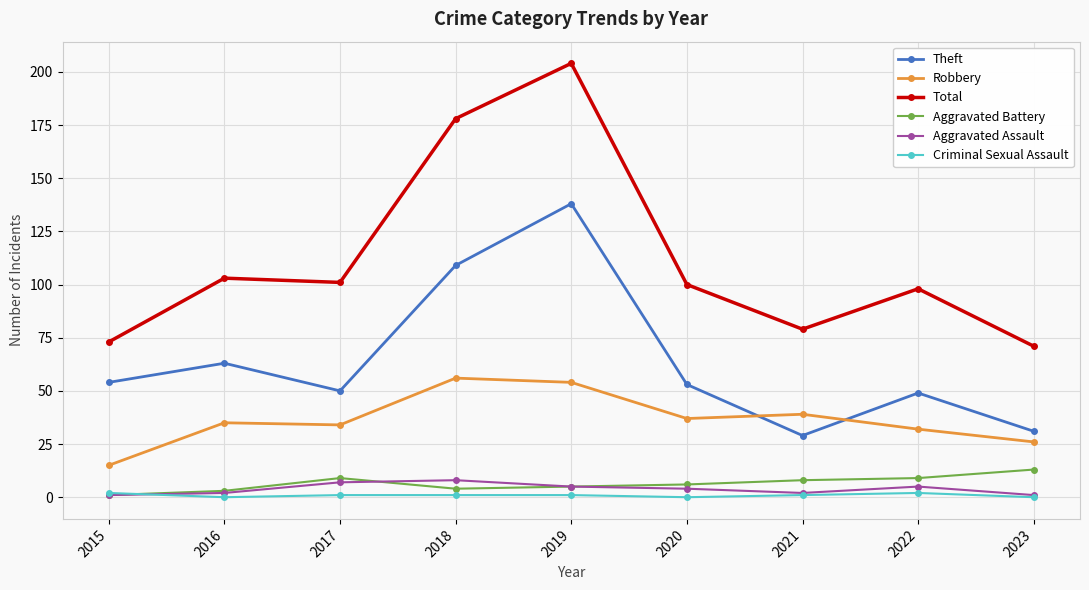

The Aggravated Battery series shows 1 at 2015. True or false?

True